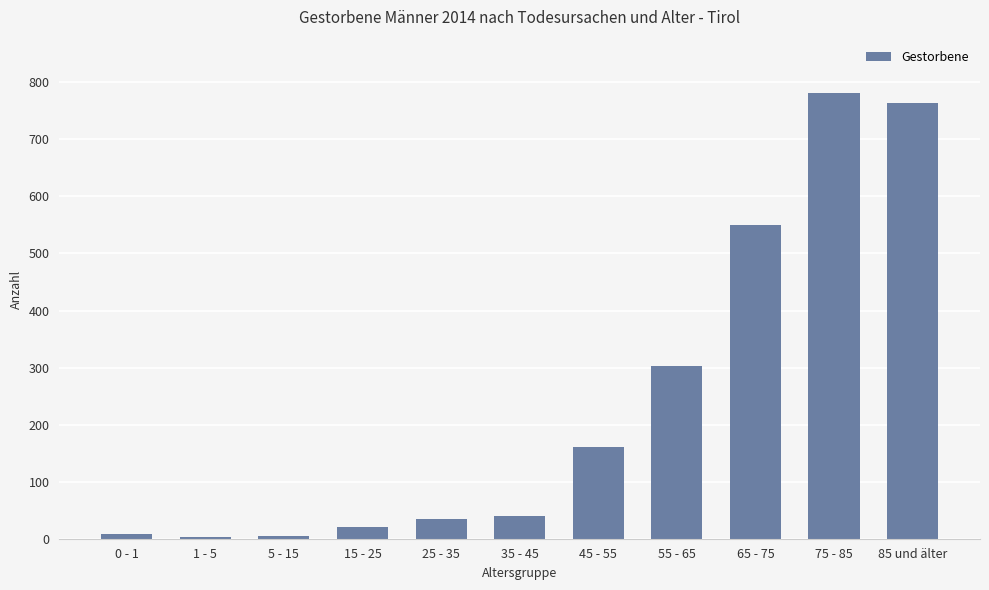

What is the label of the 7th bar from the left?

45 - 55